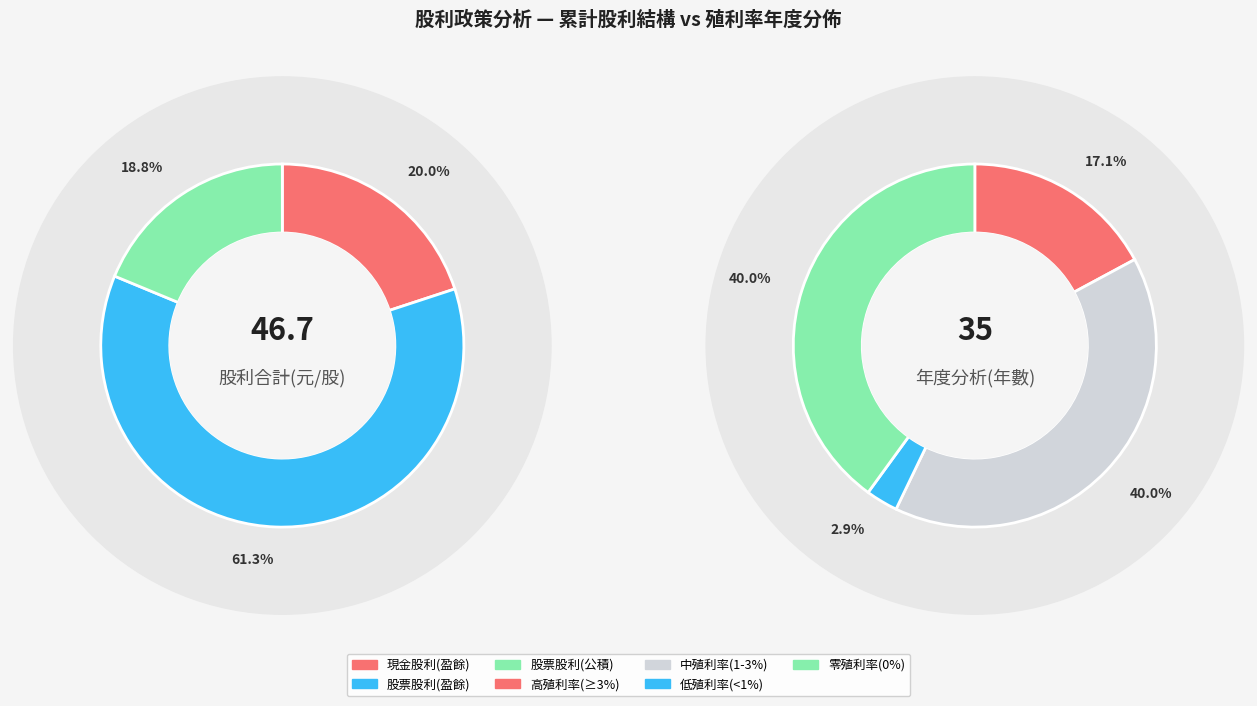

Is it true that 2012 is 12% of the pie?

False